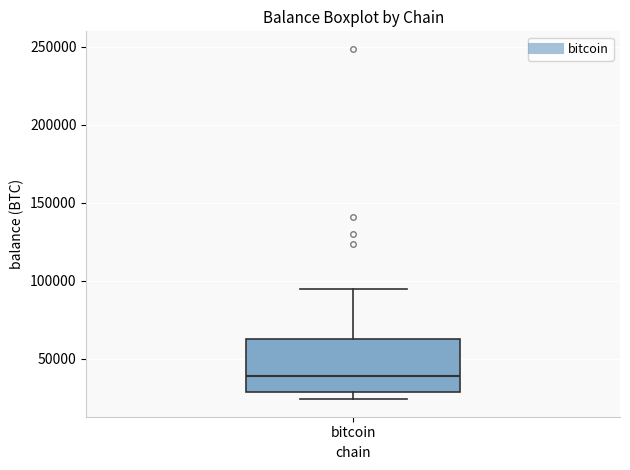

Read this box plot against the y-axis: the position of the median line, the range covered by the box, and the ends of both whiskers. The values are not printed on the chart, so give them approximately, as read against the axis.

median 40000, box 30000 to 65000, whiskers 25000 to 95000